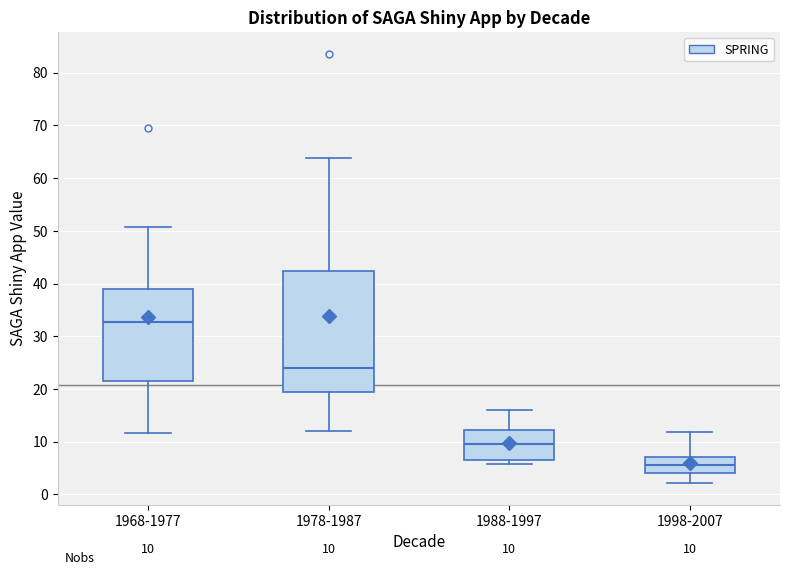

Comparing the boxes themselves (not the whiskers), which one is the tallest?

1978-1987